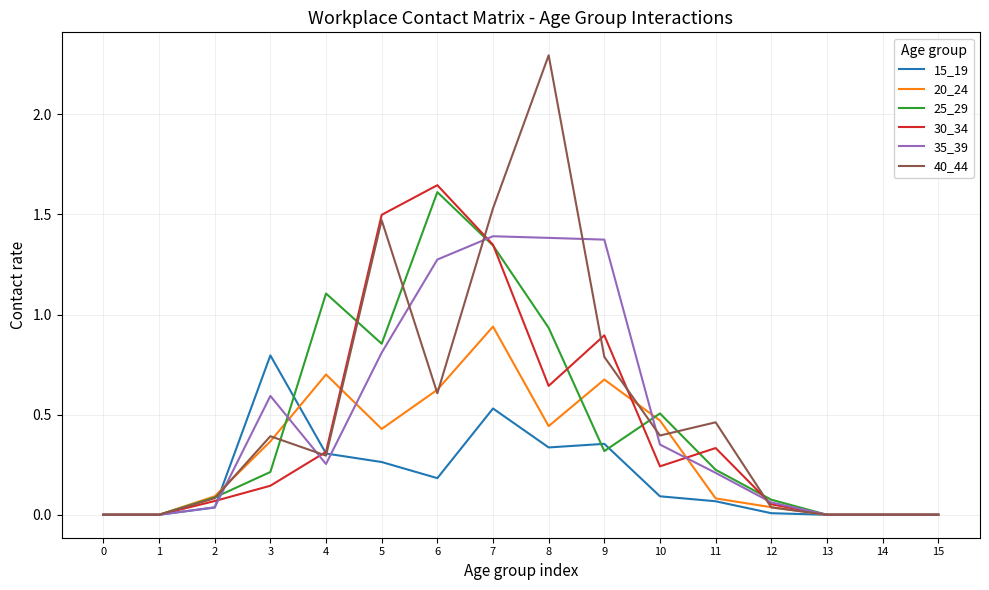

True or false: 25_29 has more than 1 interior local peaks.

True